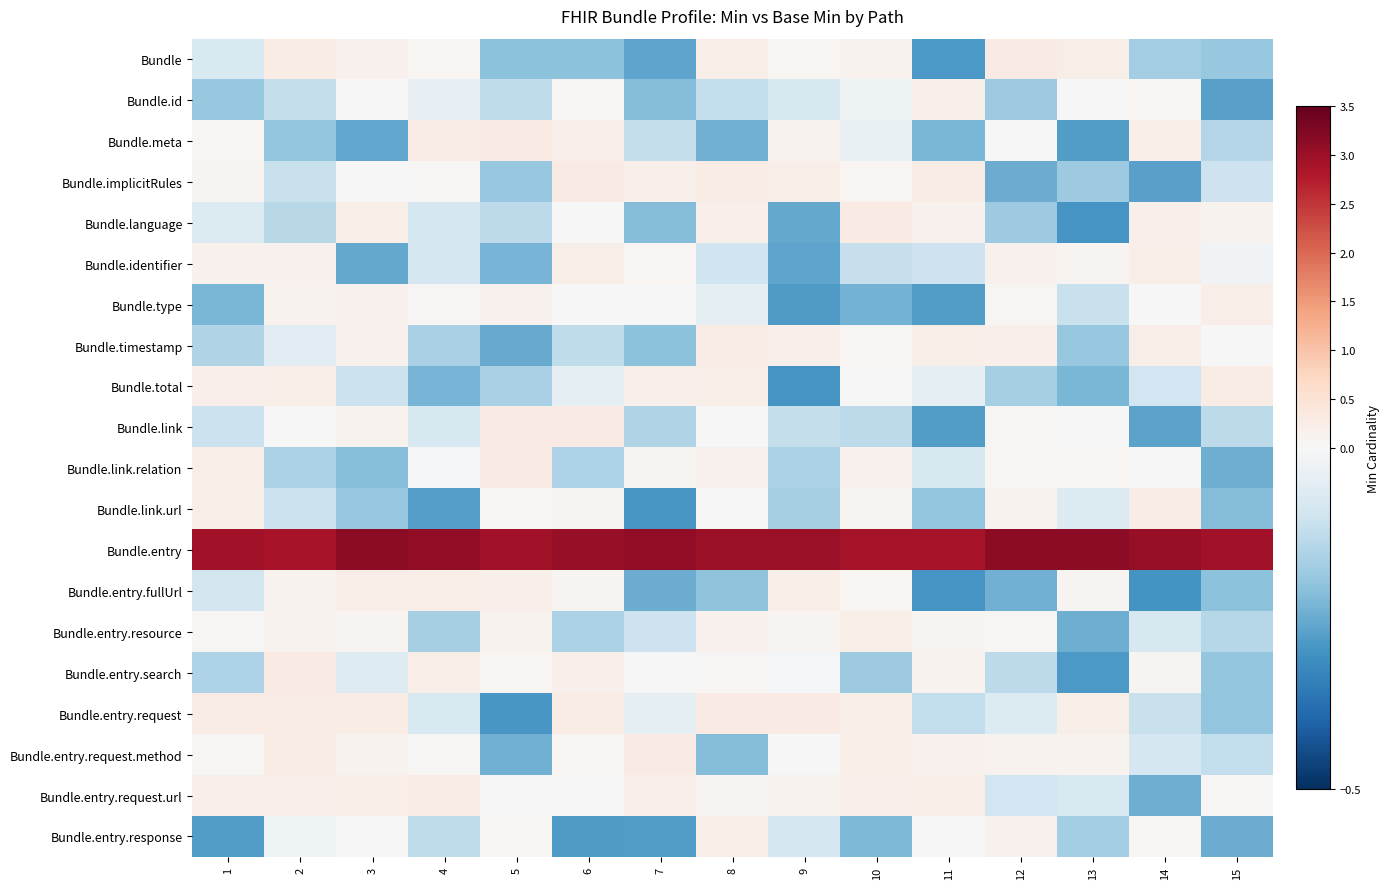

Which has a higher value, 15 or 11?

15